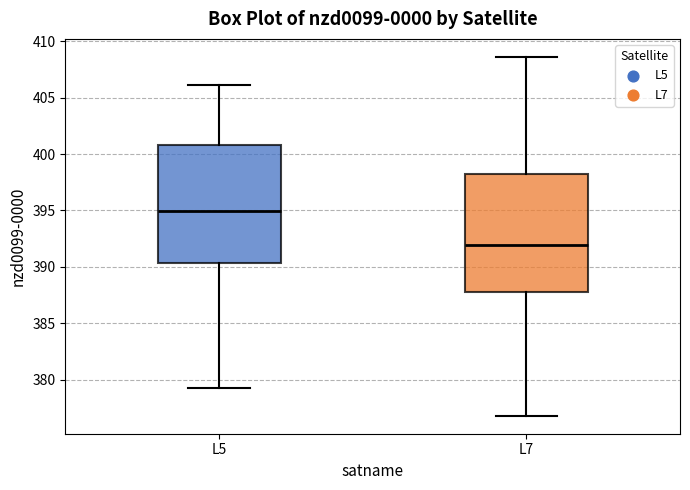

Where is the lower edge of the box for L5 on the y-axis? The values are not printed on the chart, so give them approximately, as read against the axis.

390.5